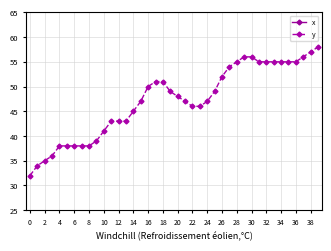

Is it true that y equals 45 at 14?

True